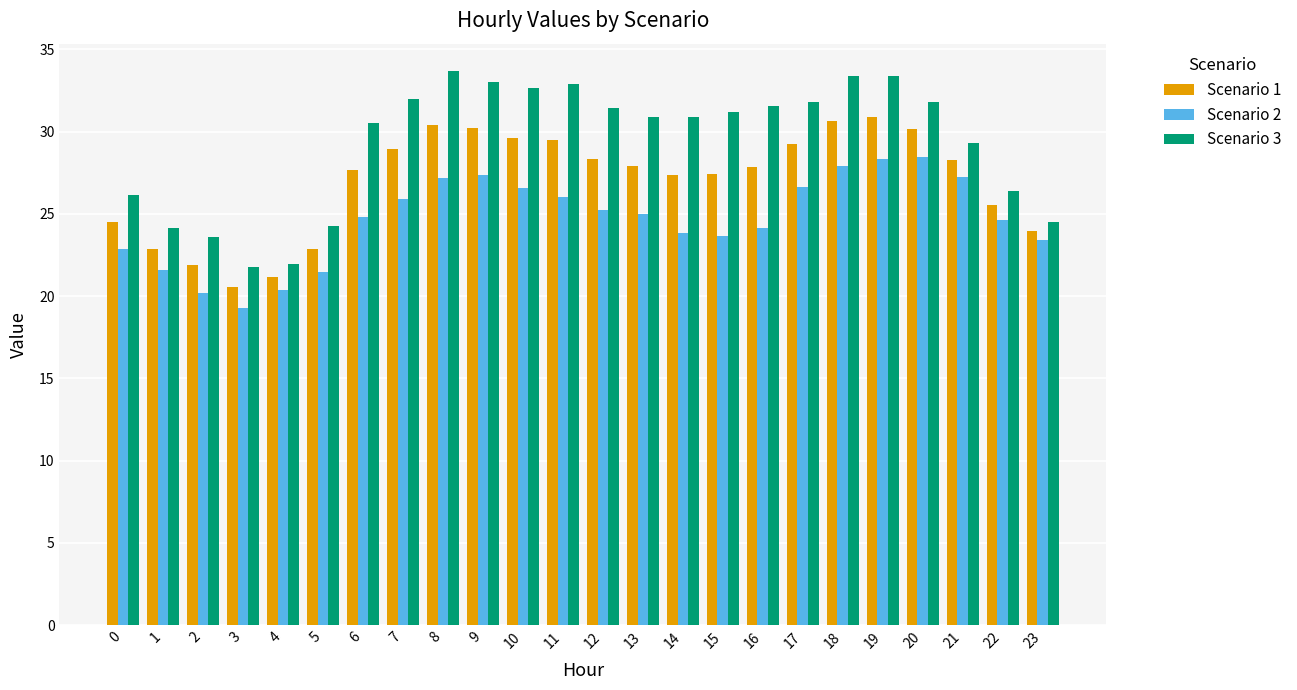

How many bars are there in each group?

3